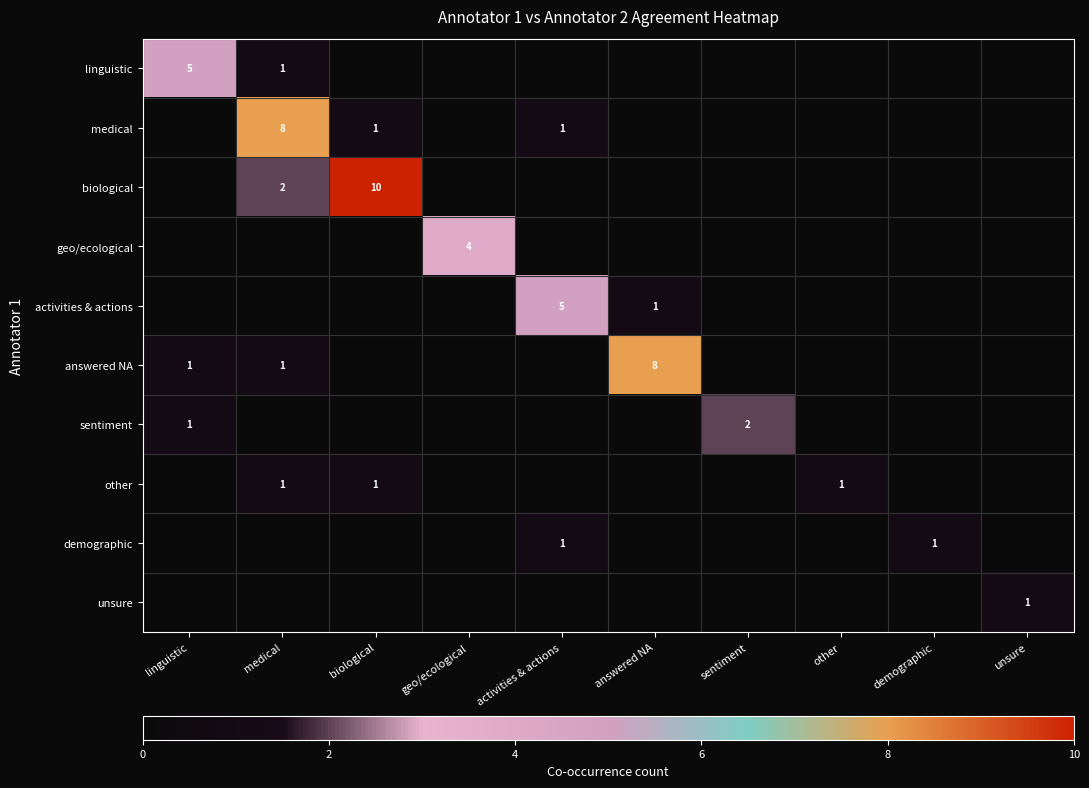

True or false: linguistic has a value of 5 at linguistic.

True